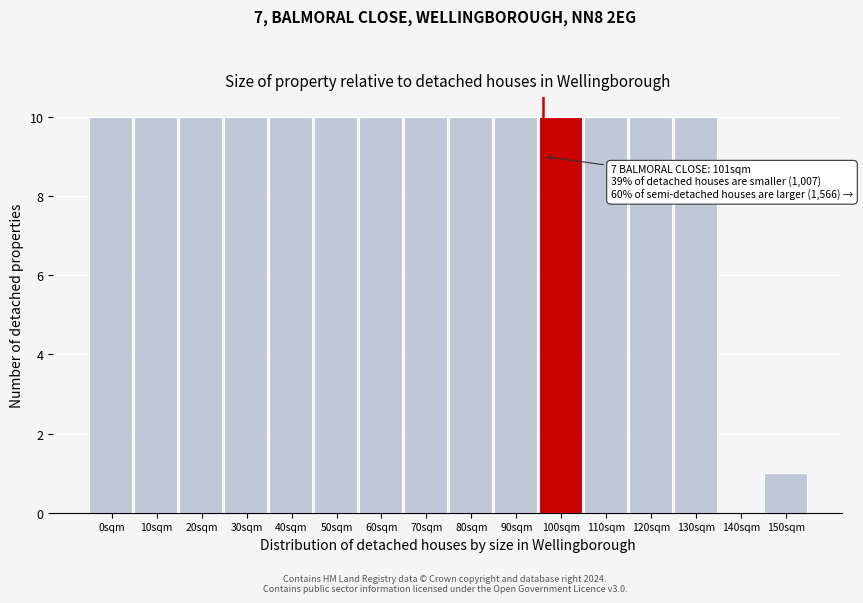

Reading right to left, list all the values displayed in this chart.

150sqm=1	140sqm=0	130sqm=10	120sqm=10	110sqm=10	100sqm=10	90sqm=10	80sqm=10	70sqm=10	60sqm=10	50sqm=10	40sqm=10	30sqm=10	20sqm=10	10sqm=10	0sqm=10